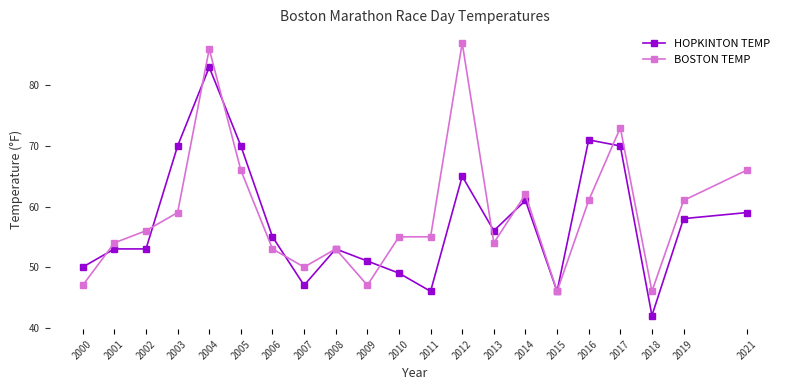

What is the approximate value of BOSTON TEMP at 2004?

86